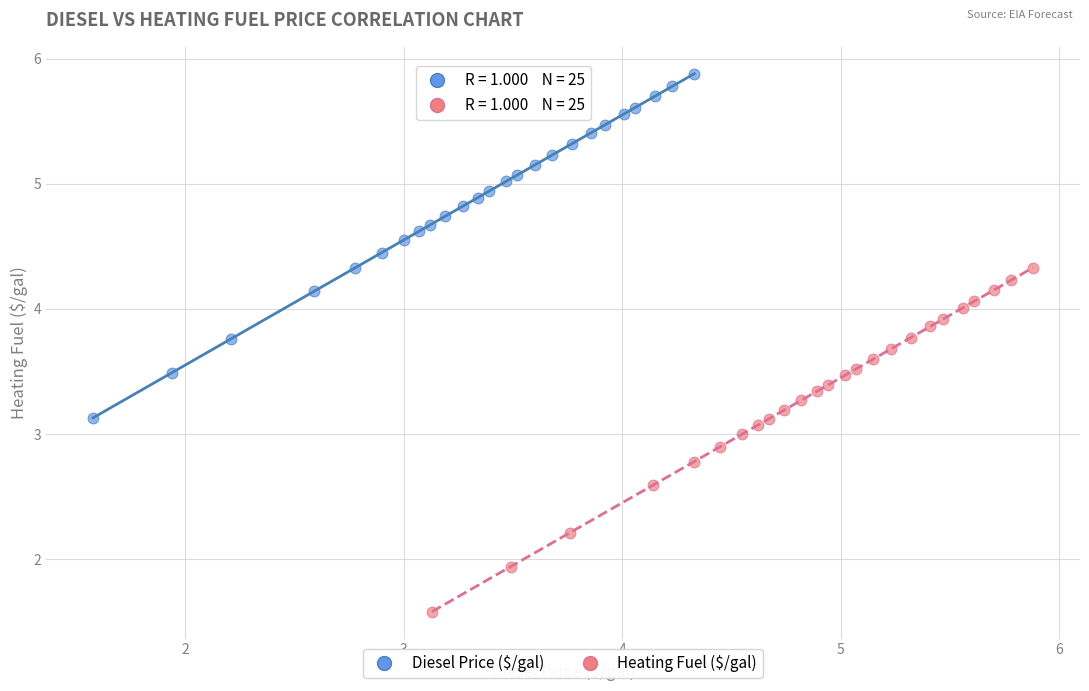

Which series reaches the maximum Y coordinate?

Diesel Price ($/gal)